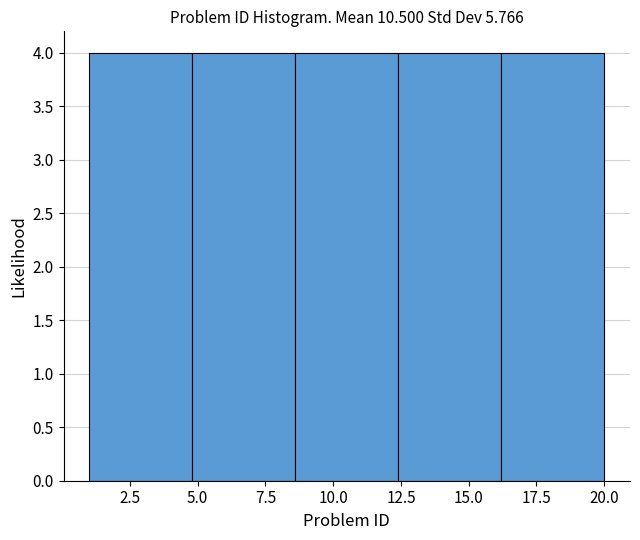

Reading left to right, transcribe this chart: for each bar, give the range it covers on the x-axis and its height. Neither the bar edges nor the heights are printed on the chart, so give them approximately, as read against the axes.

1.0 to 4.8: 4
4.8 to 8.6: 4
8.6 to 12.4: 4
12.4 to 16.2: 4
16.2 to 20.0: 4